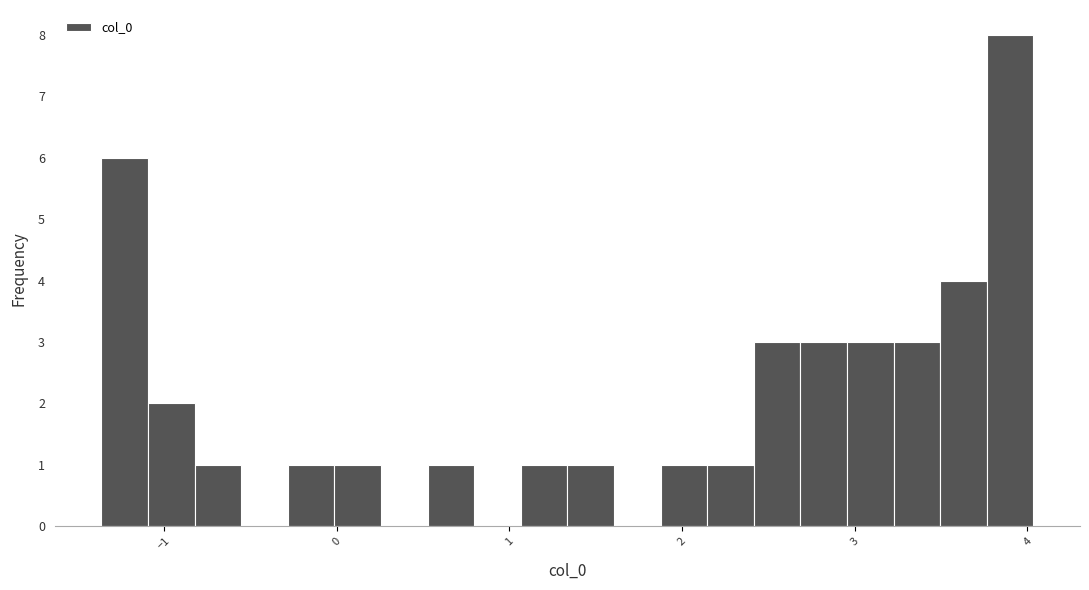

Read against the x-axis, roughly where is the centre of the tallest bar?

3.9